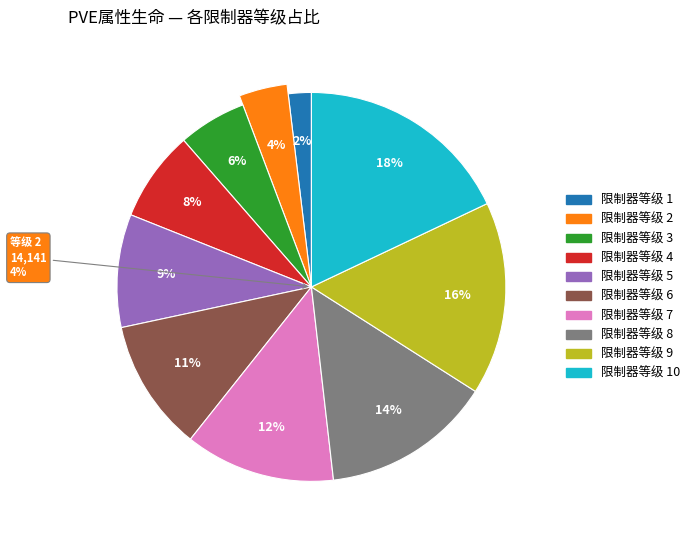

The 1 slice represents 1% of the pie. True or false?

False